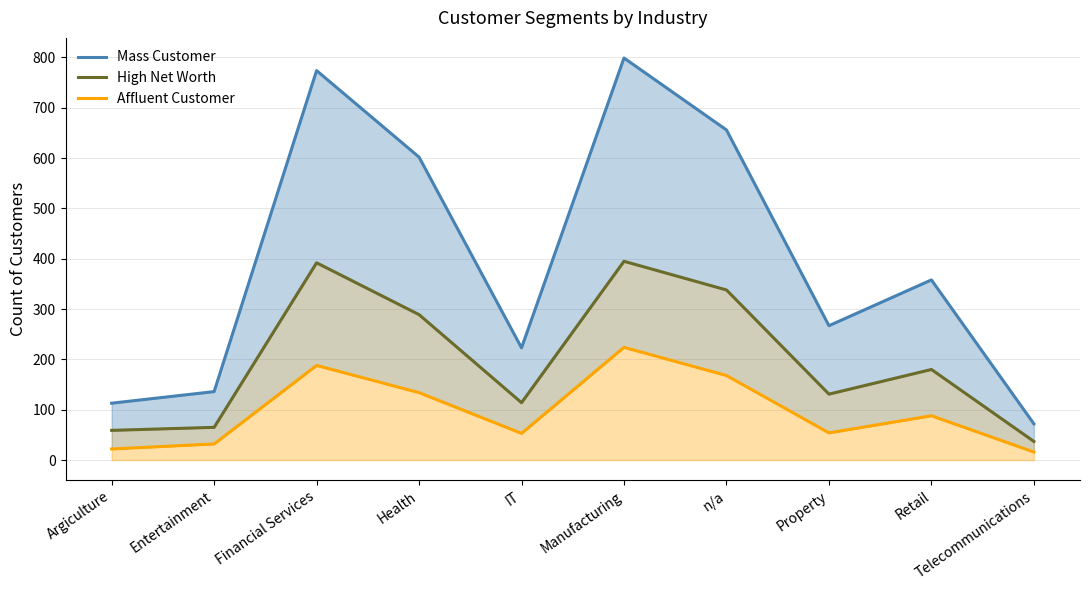

Between IT and Telecommunications, which is larger?

IT